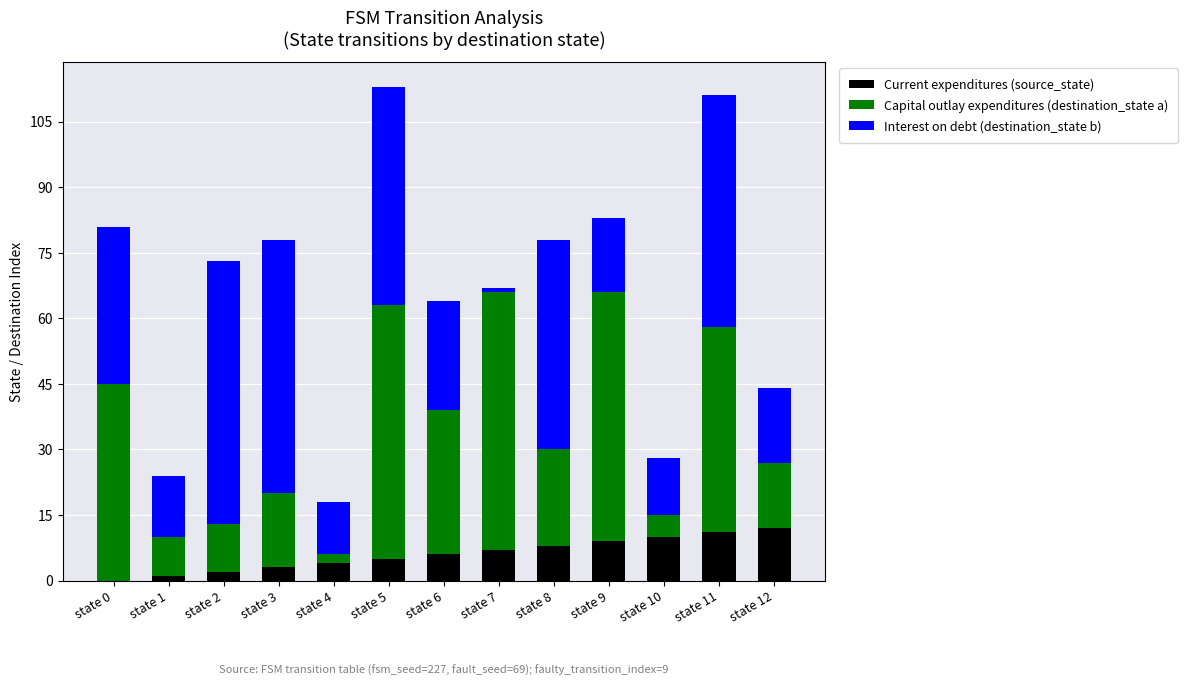

How many distinct data groups are displayed?

3